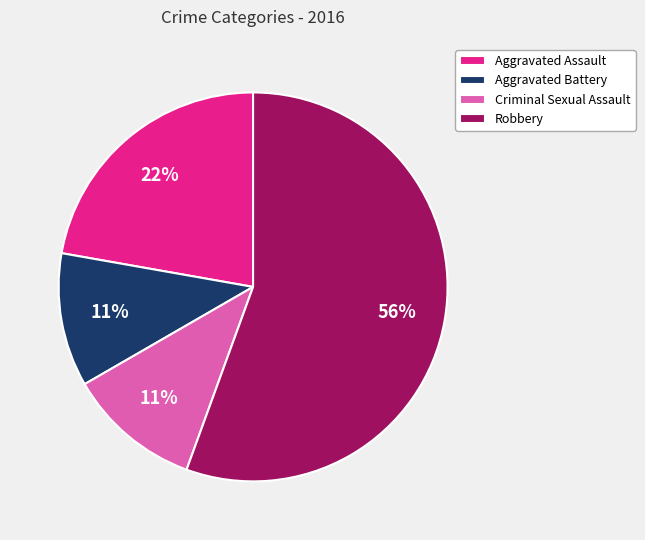

Approximately how many times larger is the value at Aggravated Battery compared to Robbery?

0.2